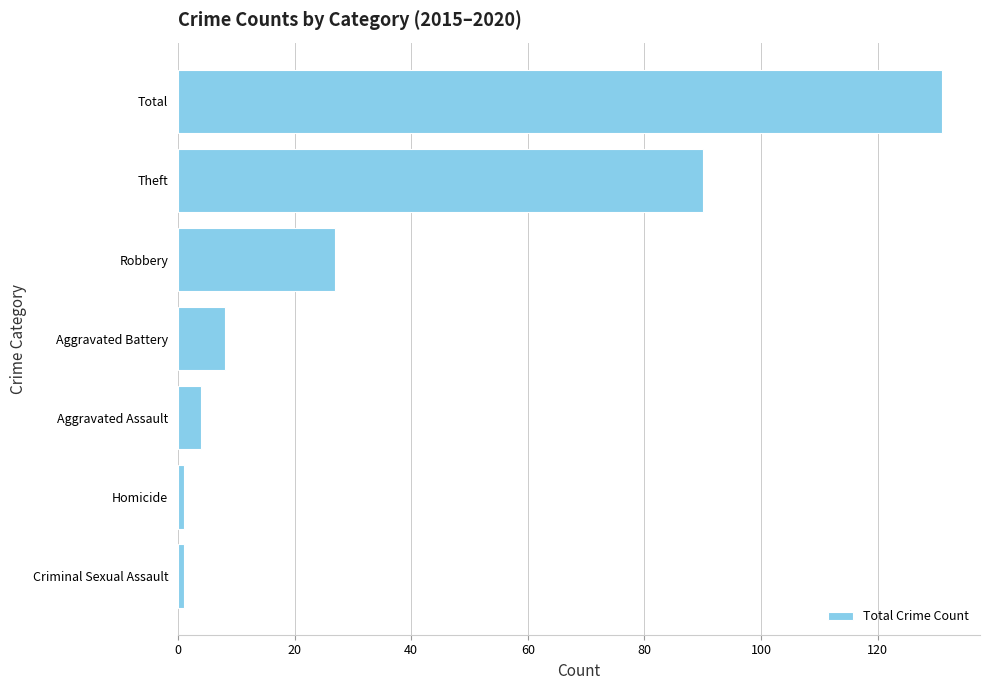

What is the label of the 6th bar from the bottom?

Theft